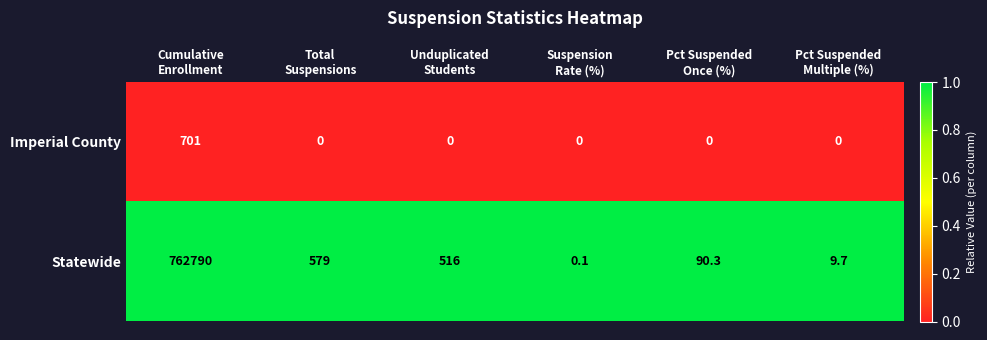

Which series has the largest range (max minus min)?

Statewide